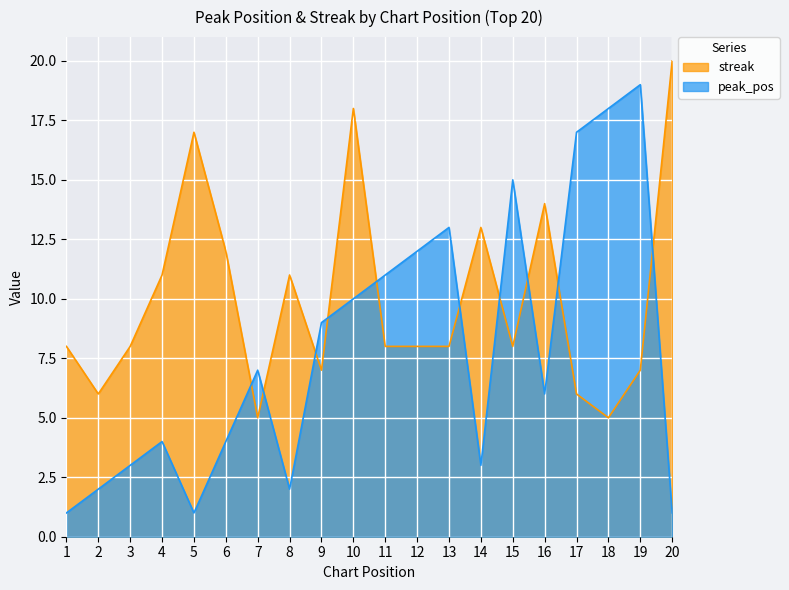

At how many categories does at least one series exceed 13?

8